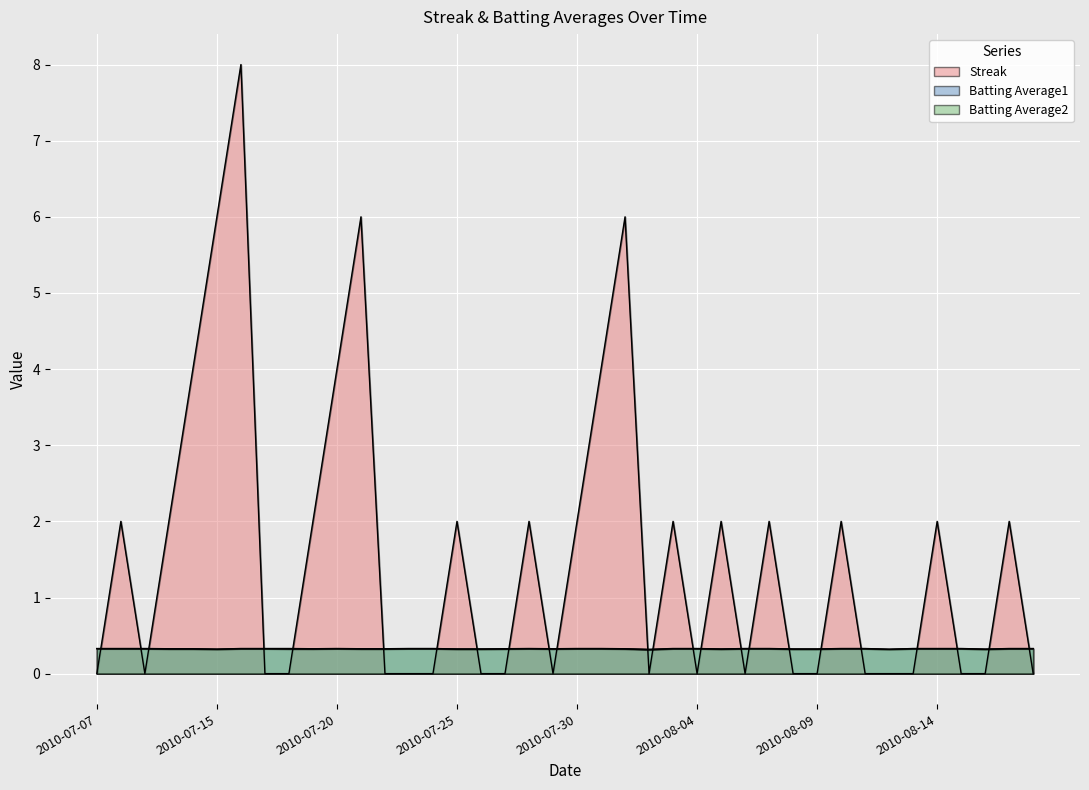

Is it true that Batting Average2 equals 0.3 at 2010-07-16?

True